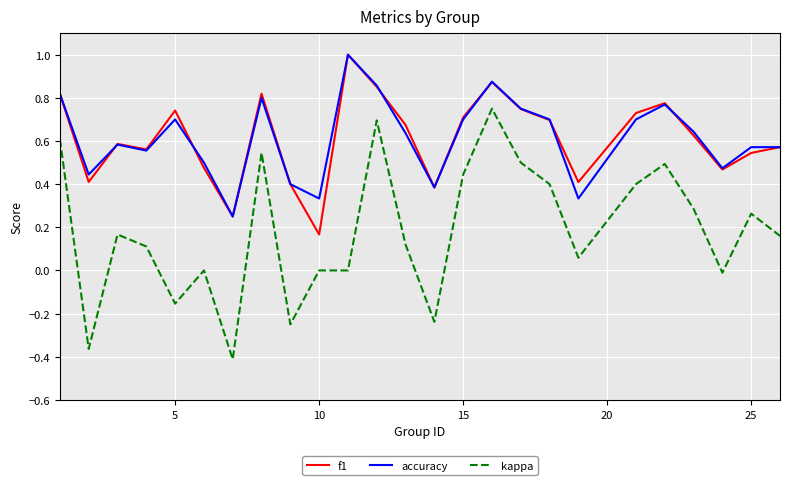

True or false: accuracy and kappa cross at least once.

False